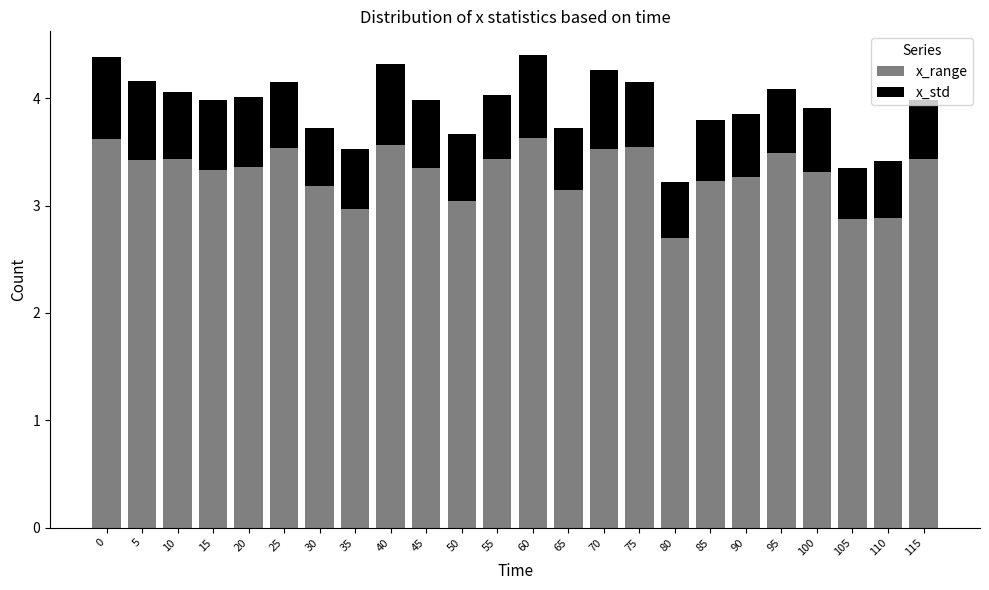

What is the difference between the maximum and minimum values in the x_range series?

0.9